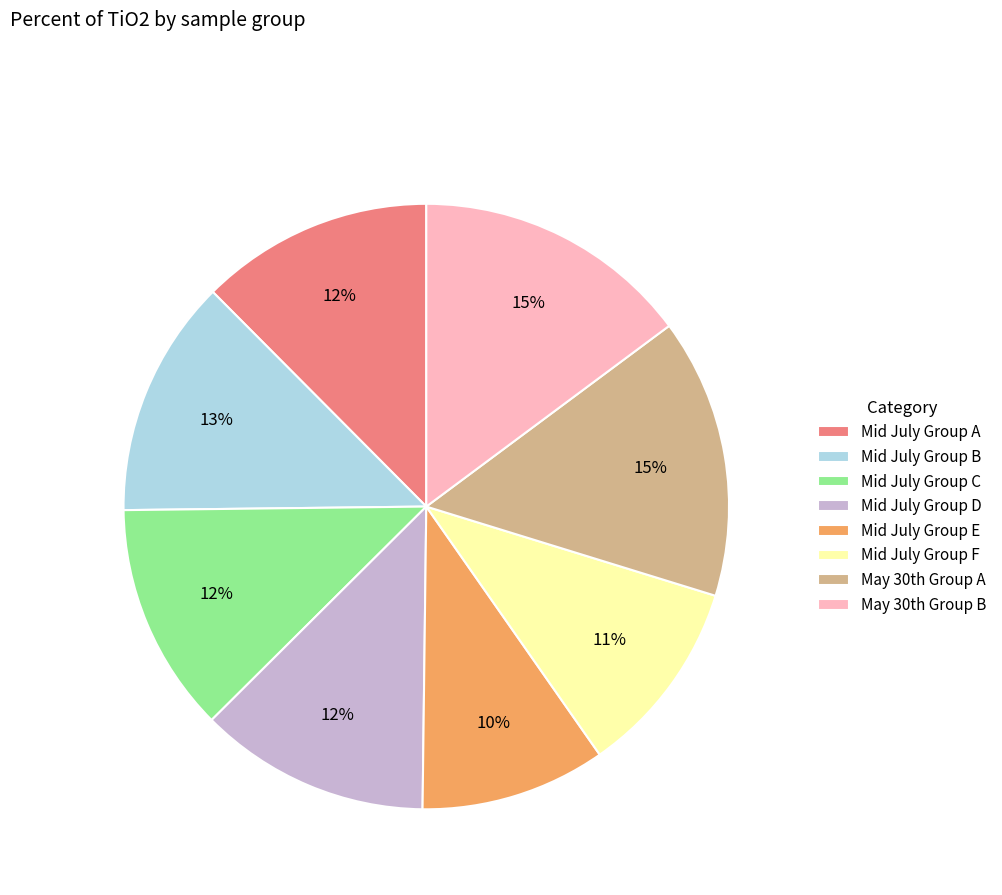

What is the smallest slice in the pie chart?

Mid July Group E